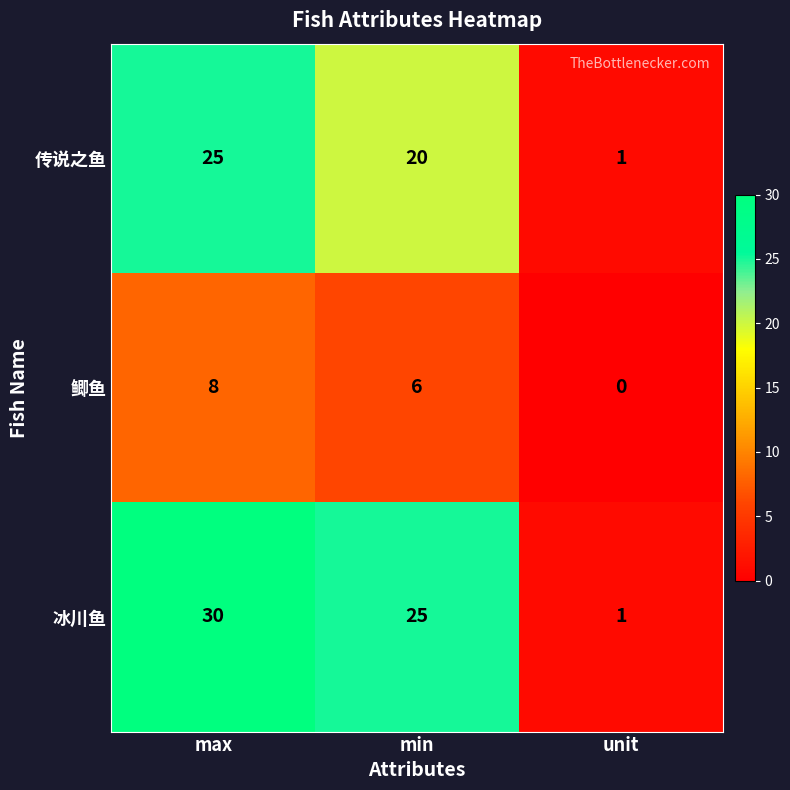

Rank the series by their maximum value, from highest to lowest.

冰川鱼, 传说之鱼, 鲫鱼